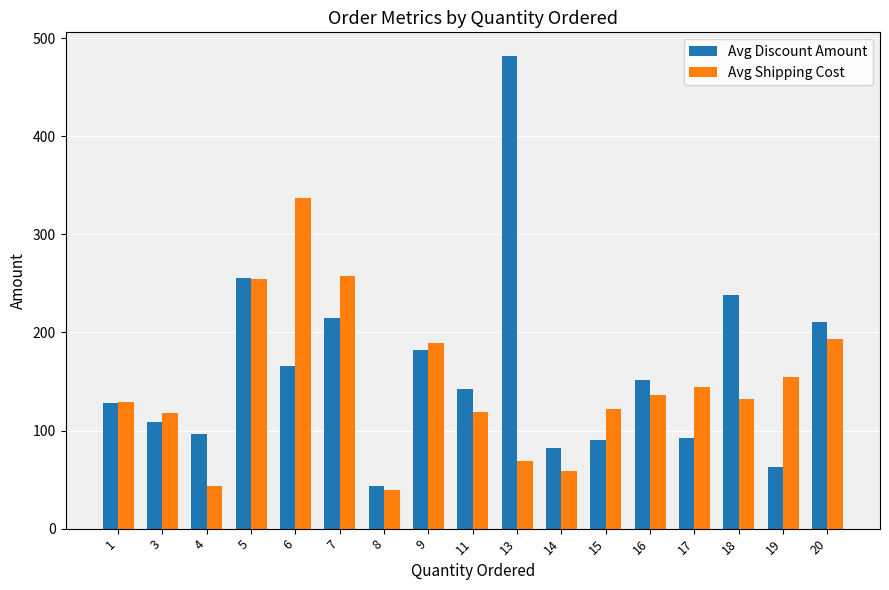

Between 1 and 14, which series saw the biggest shift?

Avg Shipping Cost